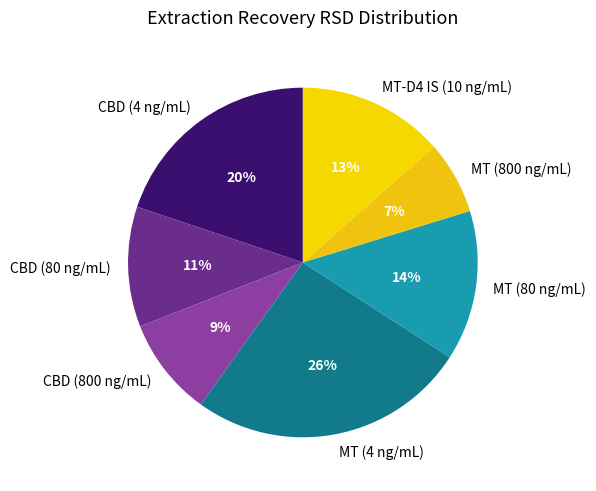

To the nearest percent, what portion does MT-D4 IS (10 ng/mL) represent?

13%